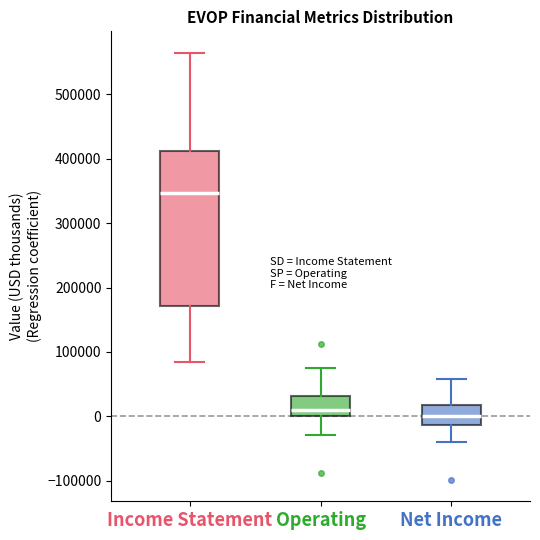

Where does the lower whisker of the box for Operating end on the y-axis? The values are not printed on the chart, so give them approximately, as read against the axis.

-30000